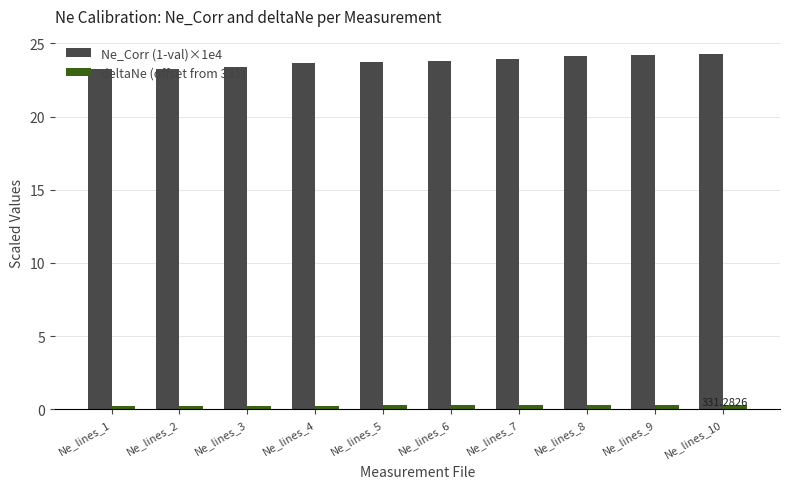

What is the maximum value for Ne_Corr (1-val)×1e4?

24.3